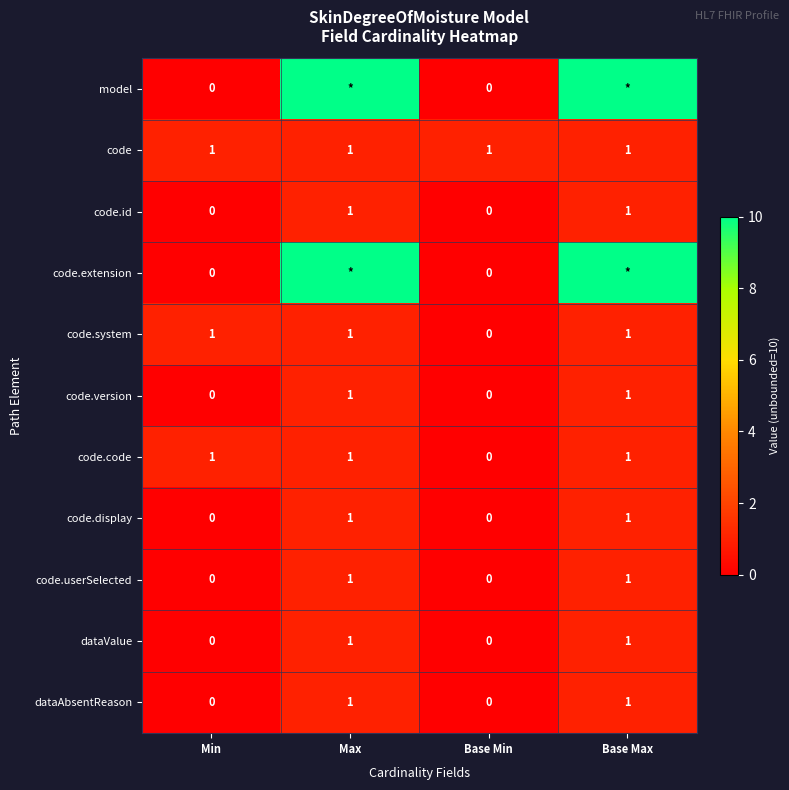

At which category is the sum across all series the highest?

Max